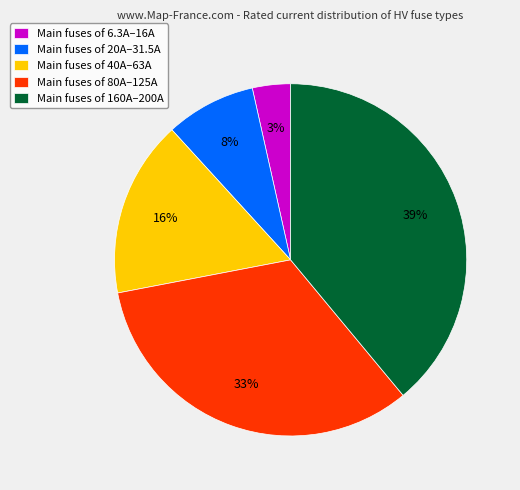

Which has a higher value, Main fuses of 160A–200A or Main fuses of 20A–31.5A?

Main fuses of 160A–200A